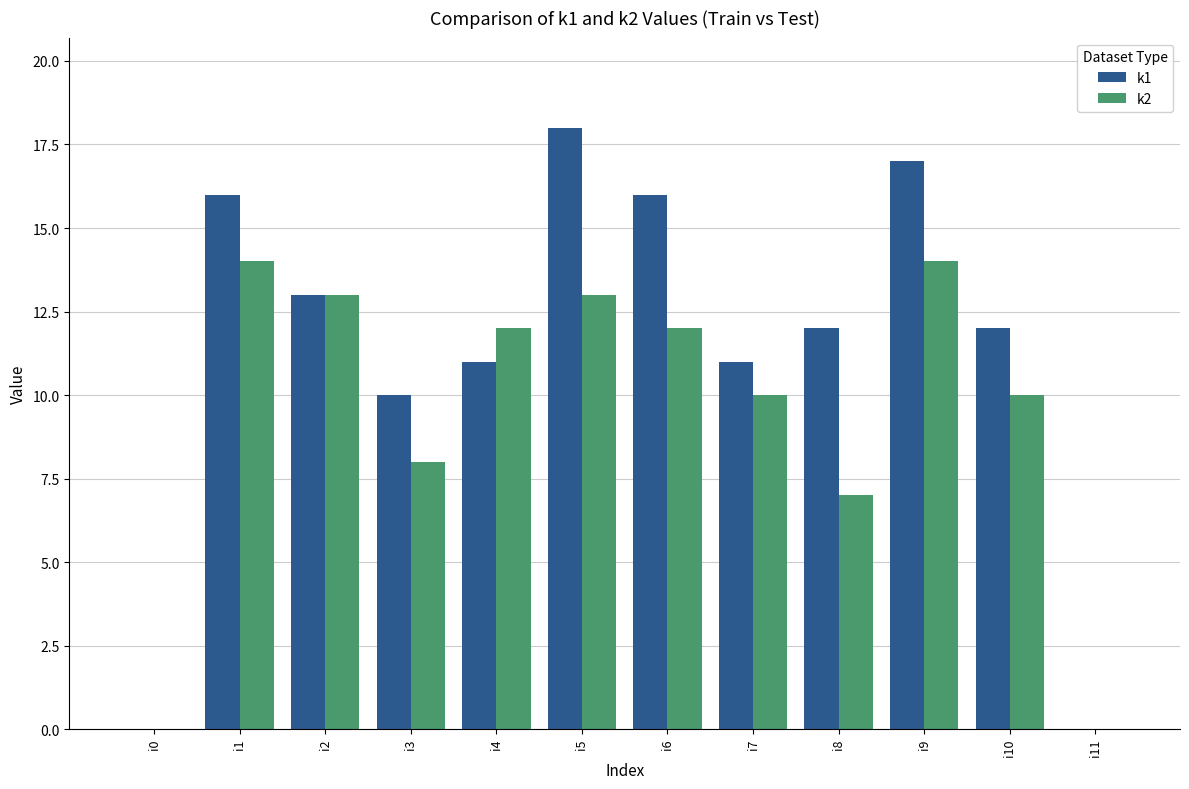

Is the value of k2 at i2 greater than the value of k1 at i9?

No